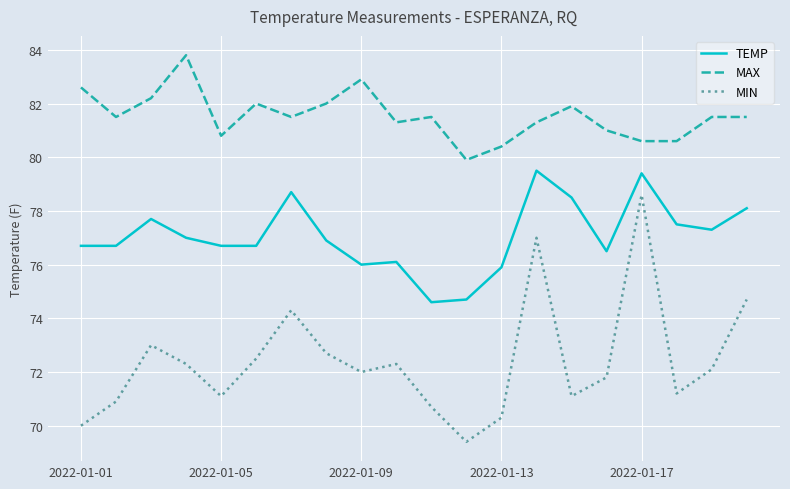

Which series has the largest range (max minus min)?

MIN